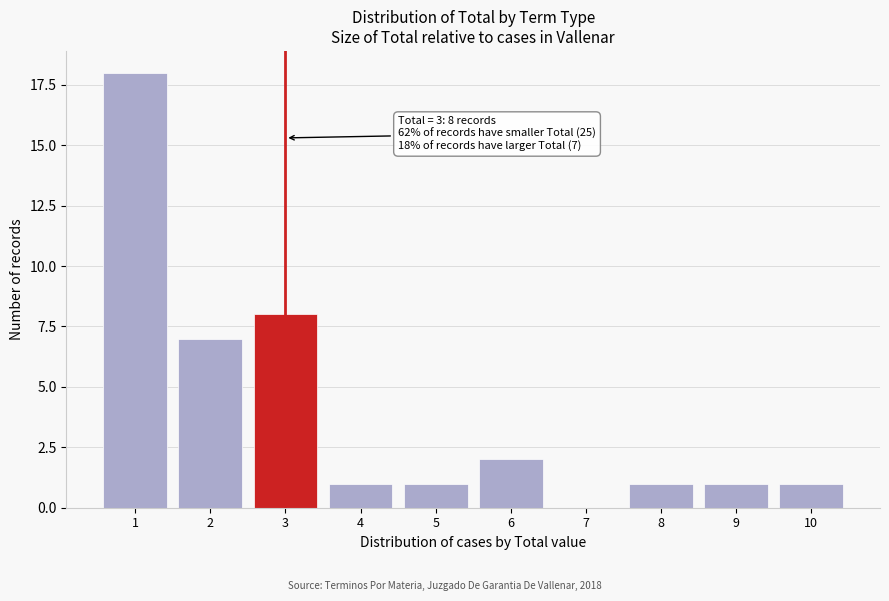

Reading left to right, list all the values displayed in this chart.

1=18	2=7	3=8	4=1	5=1	6=2	7=0	8=1	9=1	10=1